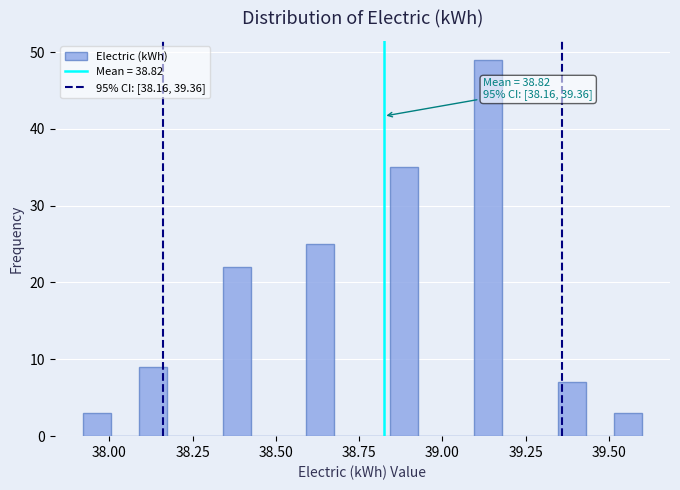

Read against the x-axis, roughly where is the centre of the tallest bar?

39.15